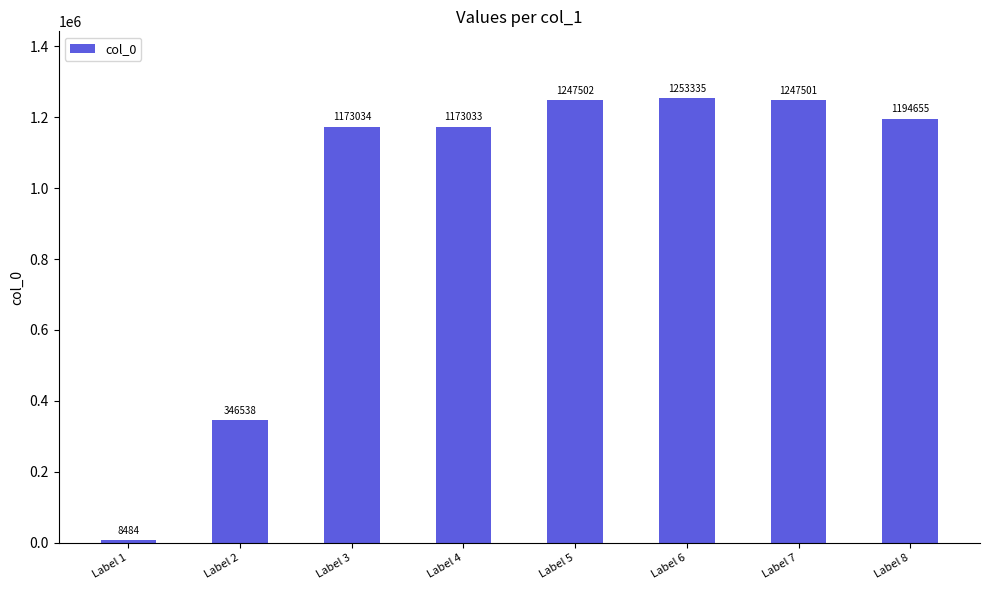

Reading right to left, extract all data points from this chart.

Label 8=1194655	Label 7=1247501	Label 6=1253335	Label 5=1247502	Label 4=1173033	Label 3=1173034	Label 2=346538	Label 1=8484